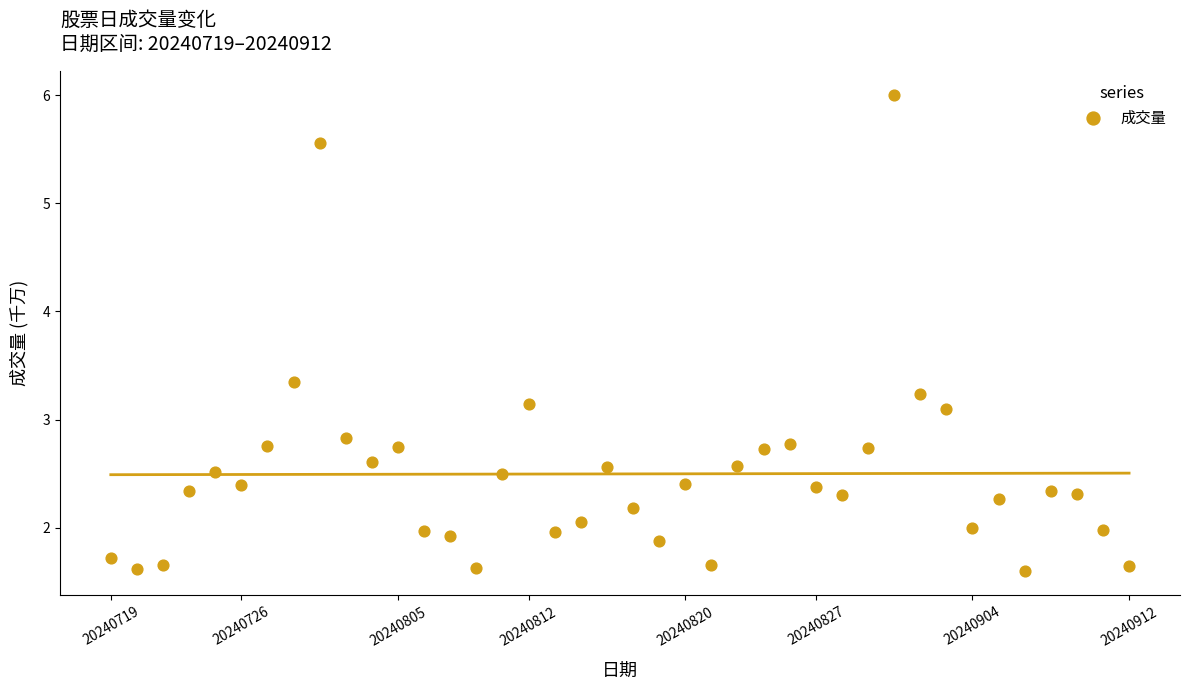

What is the range of Y values (max minus min)?

4.4